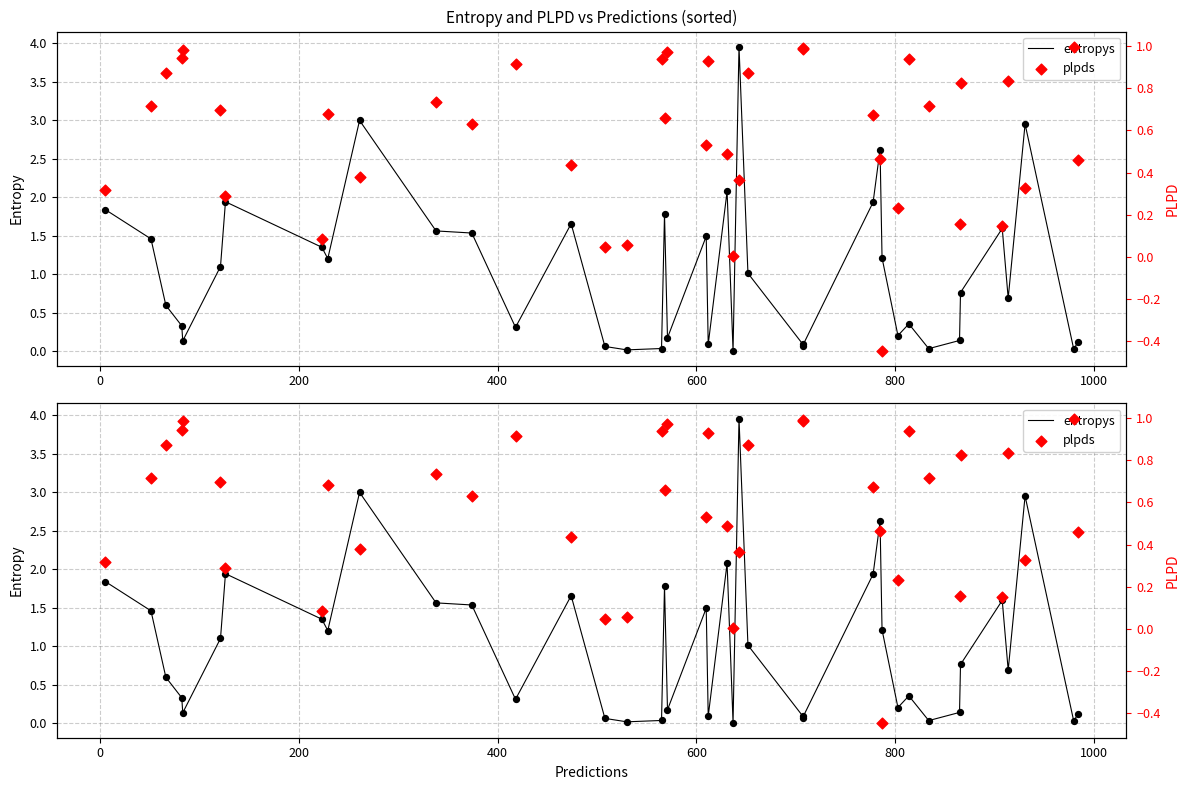

Which series has the widest spread of Y values?

entropys